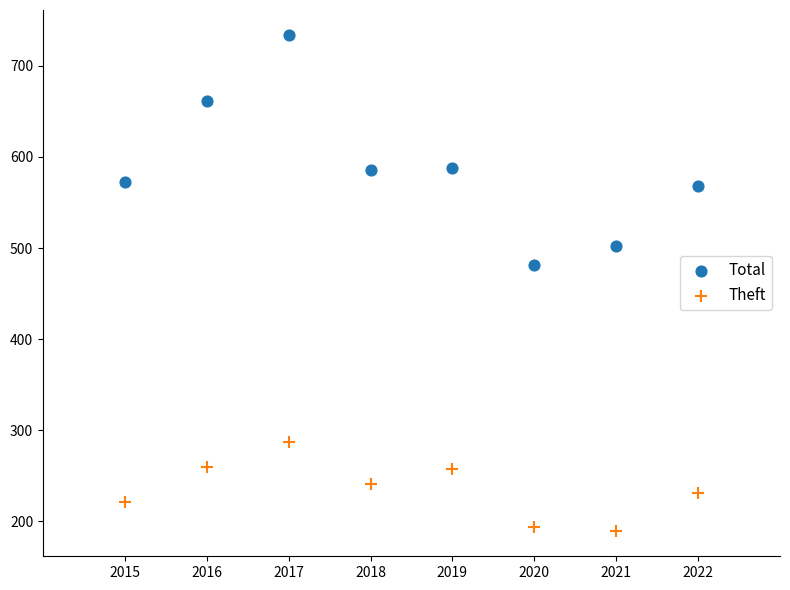

Across all data points, what is the range of Y values (max minus min)?

545